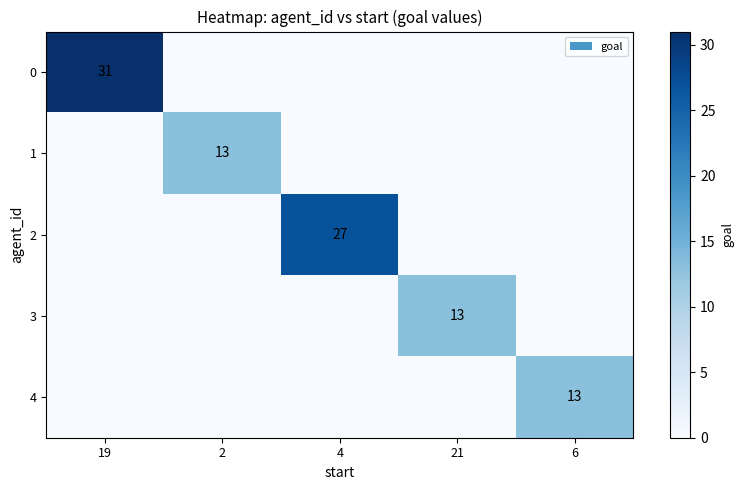

True or false: 0 has a value of 17 at 19.

False